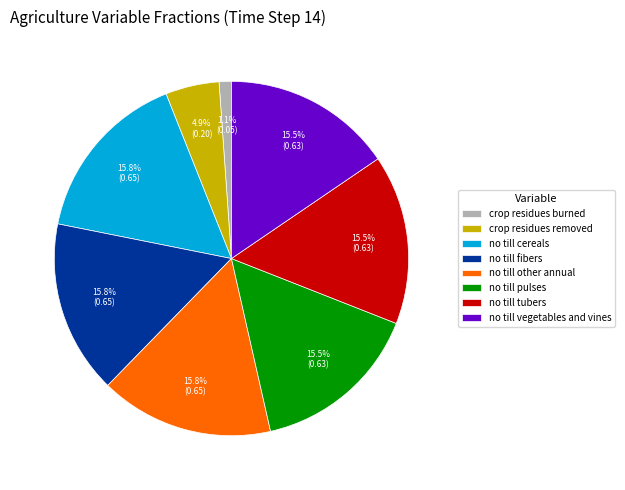

What is the total percentage of no till tubers and crop residues removed?

20.4%